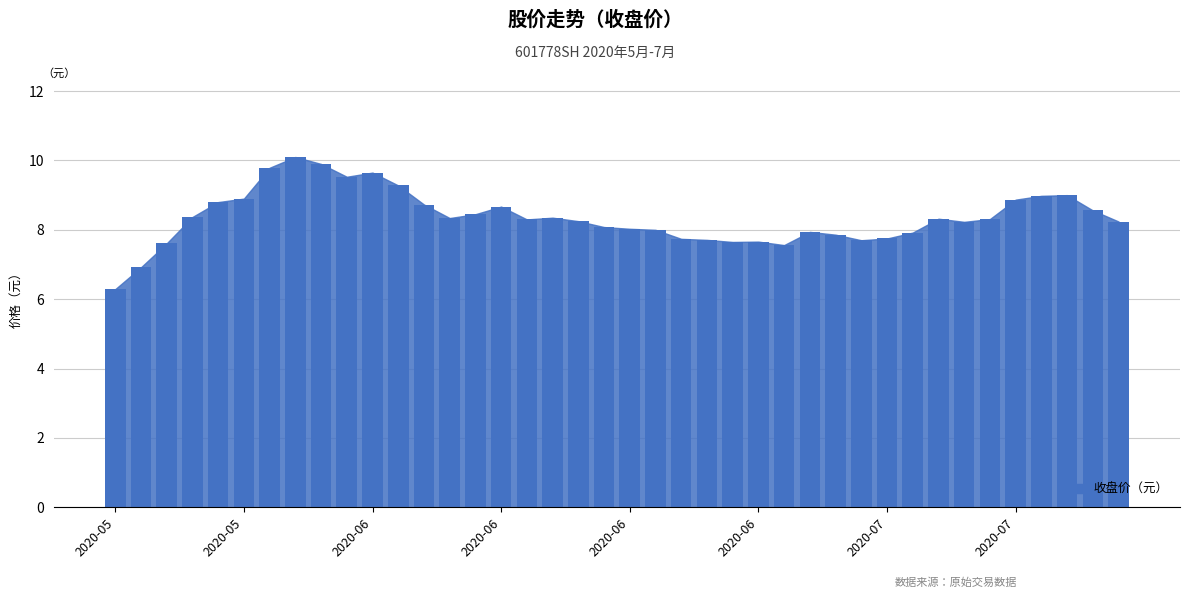

What is the difference between the second highest and minimum values?

3.6